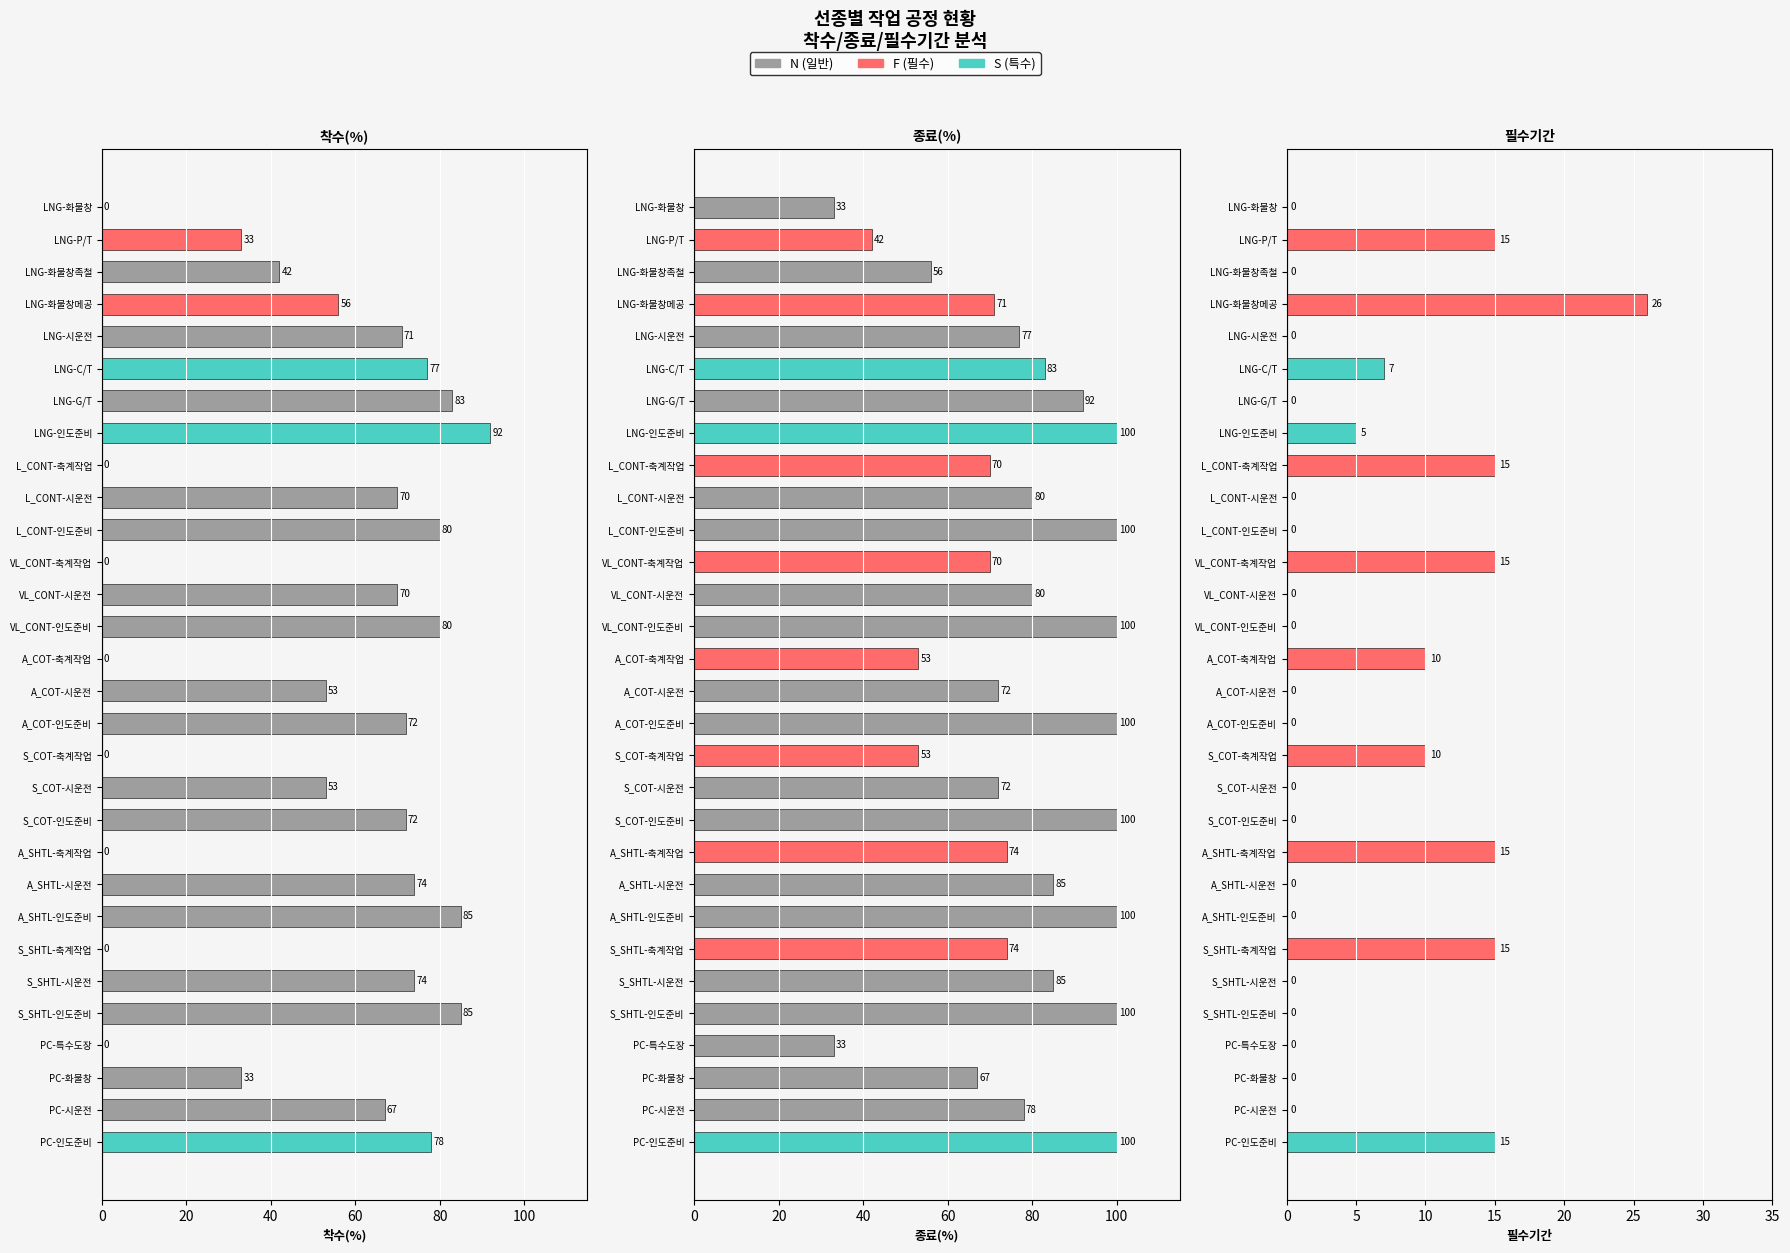

Which series has the largest range (max minus min)?

착수(%)